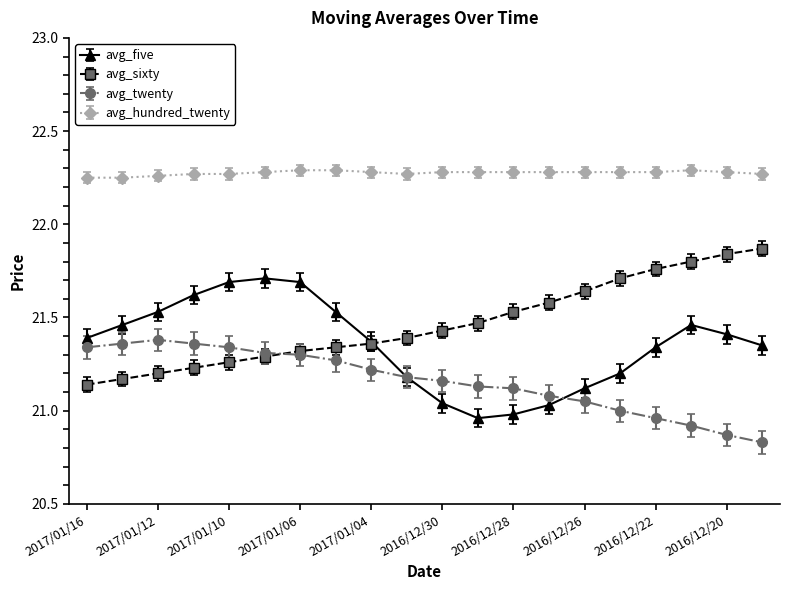

List the series in order of their peak value, highest first.

avg_hundred_twenty, avg_sixty, avg_five, avg_twenty